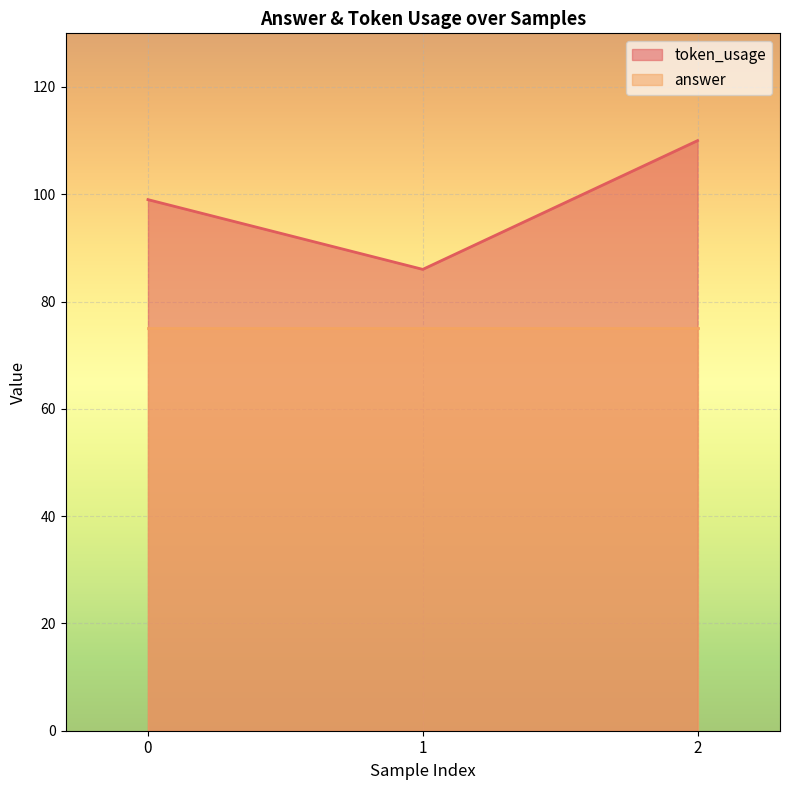

List the labels in order of value, smallest first.

1, 0, 2